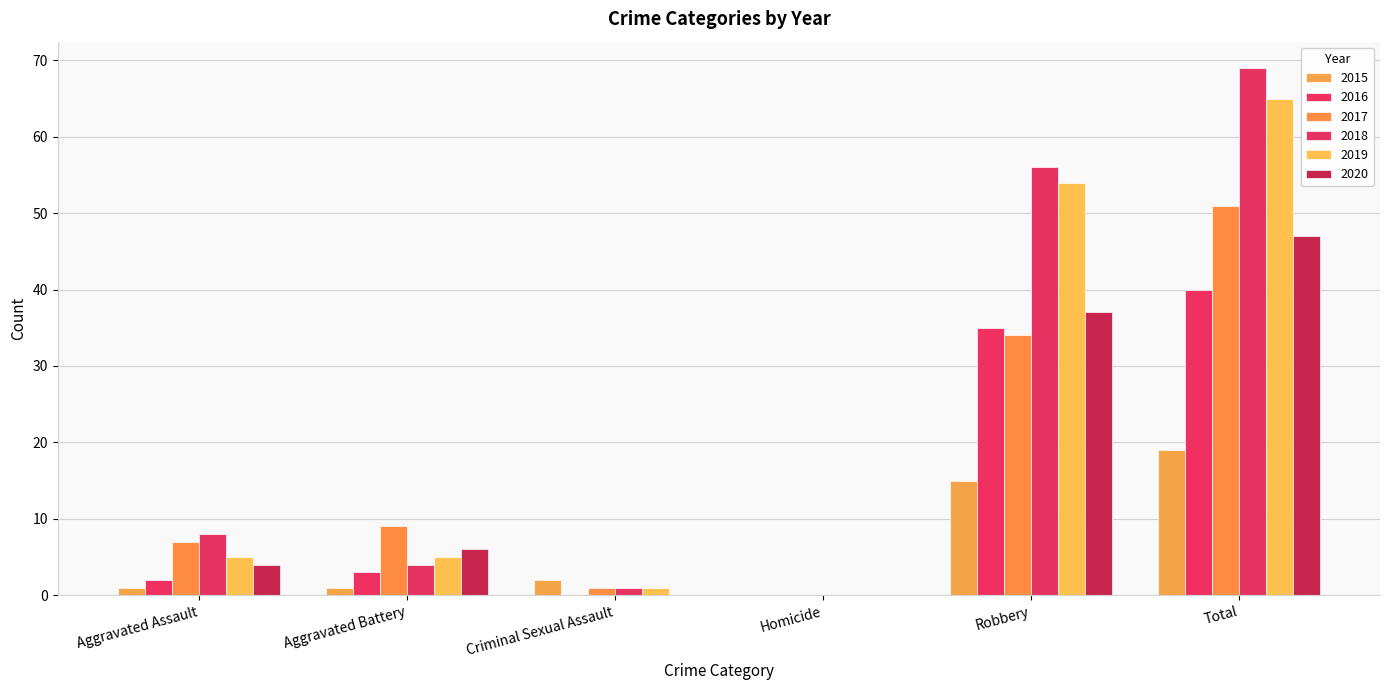

Reading left to right, list all the values displayed in this chart.

2015: 1	1	2	0	15	19
2016: 2	3	0	0	35	40
2017: 7	9	1	0	34	51
2018: 8	4	1	0	56	69
2019: 5	5	1	0	54	65
2020: 4	6	0	0	37	47